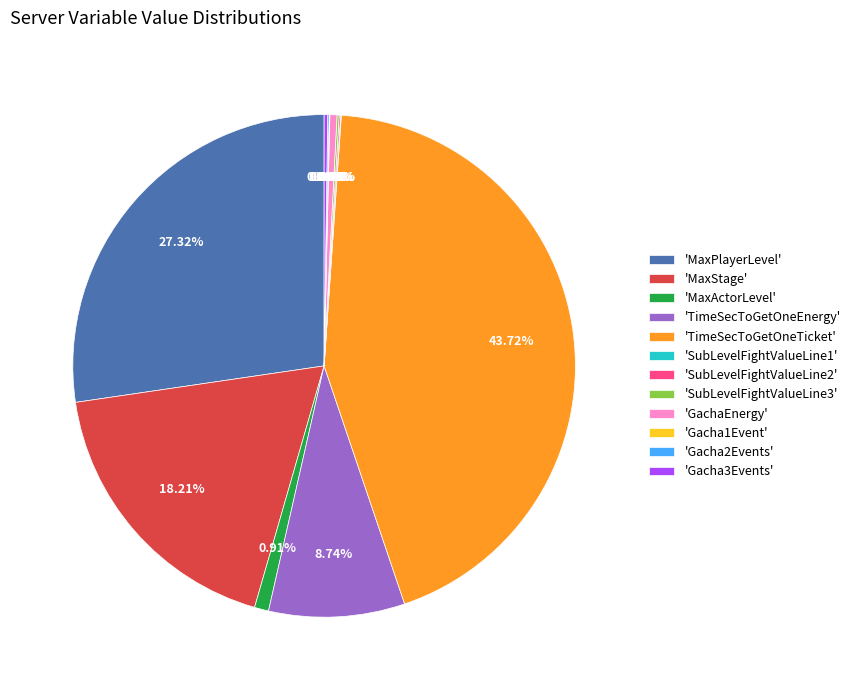

Is 'MaxStage' the majority of the pie?

No